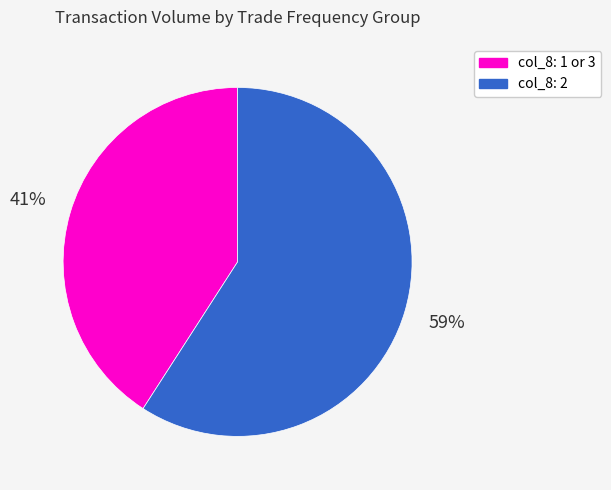

To the nearest percent, what is the average slice percentage?

50%